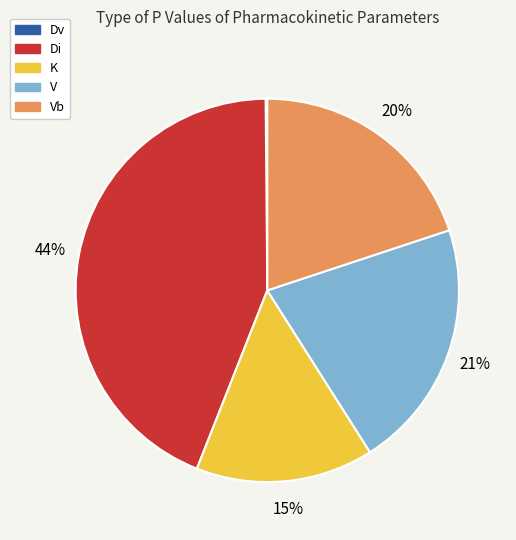

Which category has the biggest portion of the pie?

Di